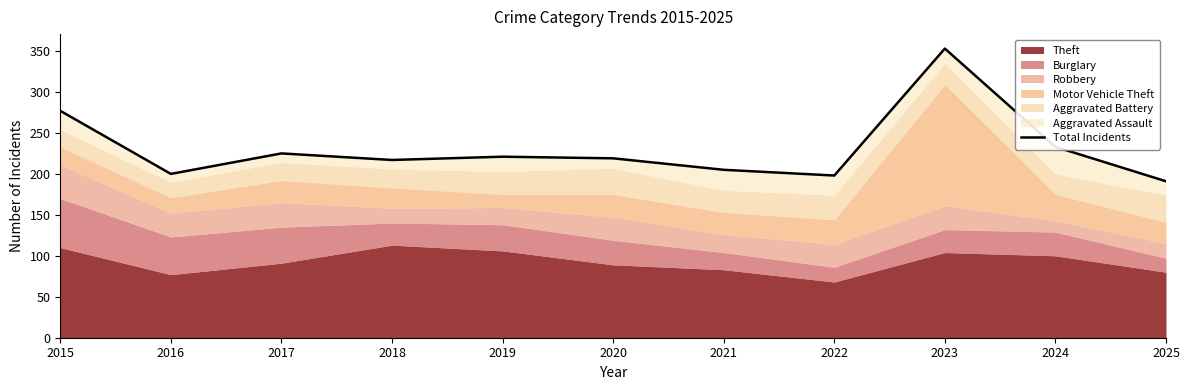

Does the chart have visible grid lines?

No